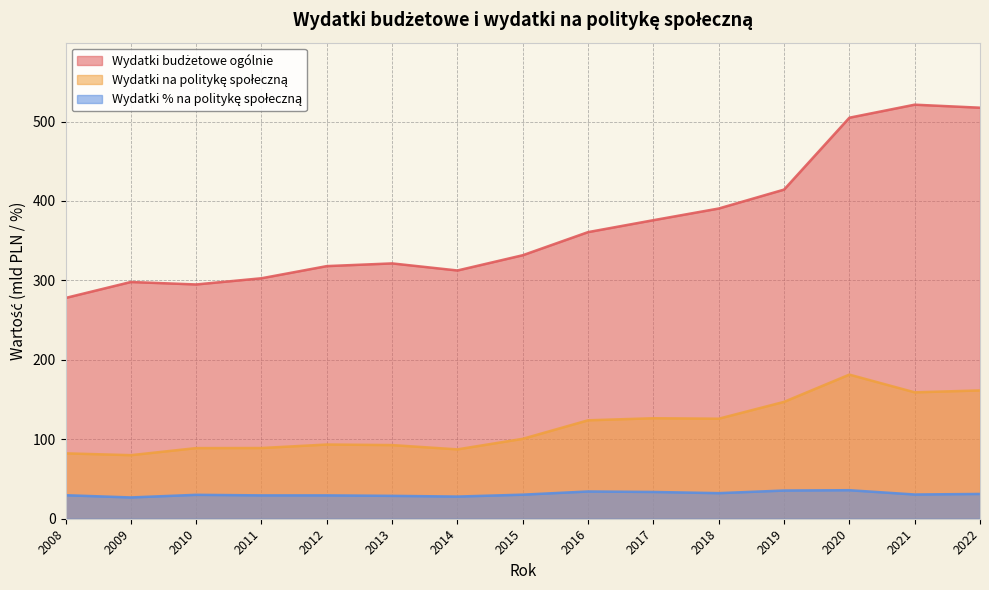

How many data points in Wydatki budżetowe ogólnie are less than 331?

7